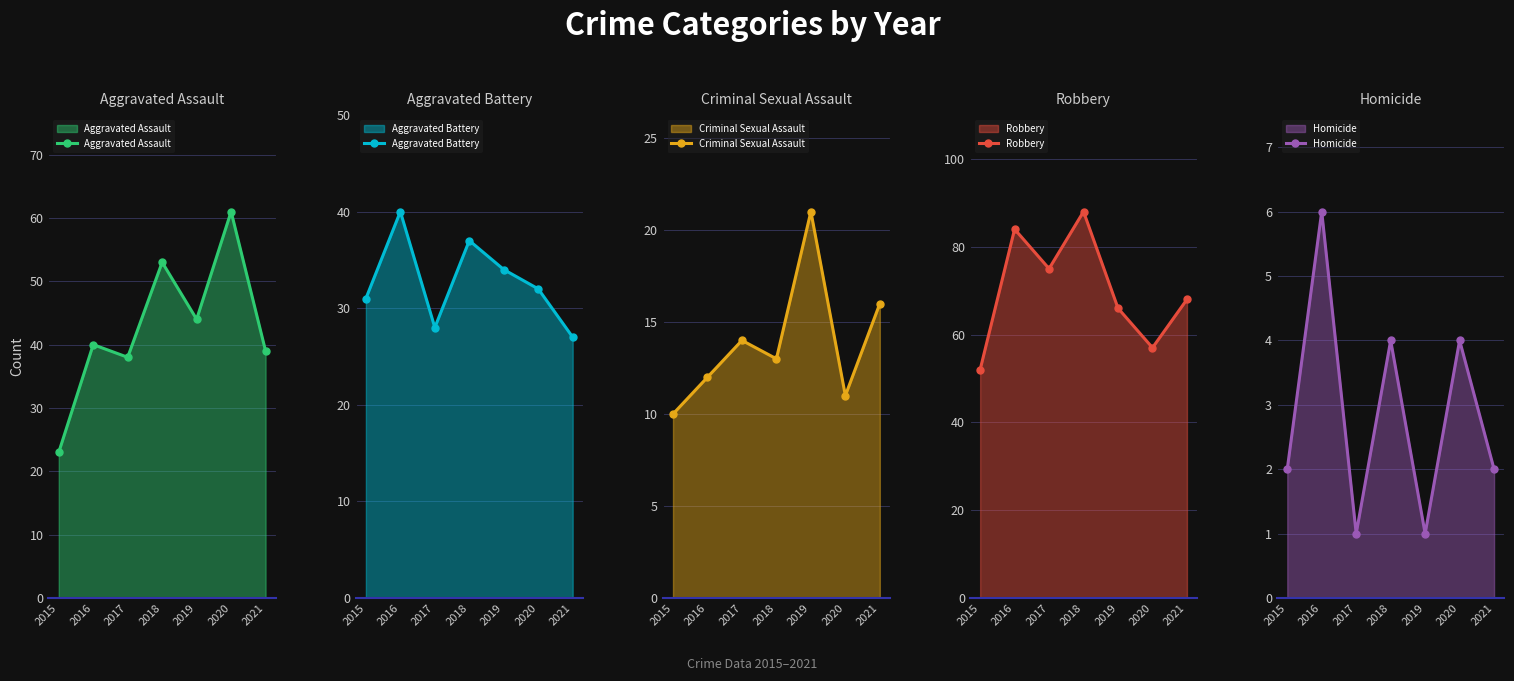

What is the sum of the Homicide values at 2016 and 2017?

7